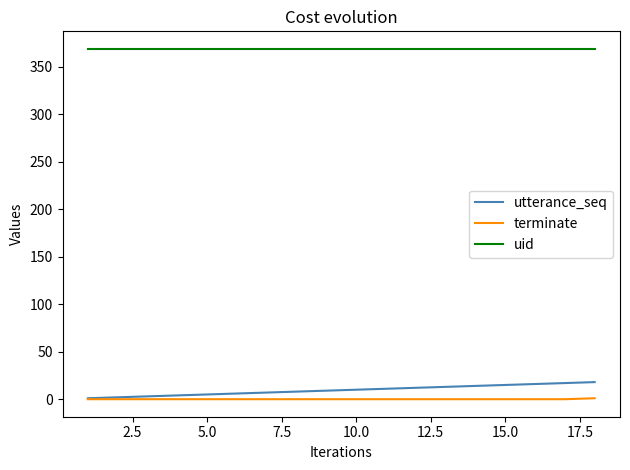

True or false: utterance_seq and uid cross at least once.

False